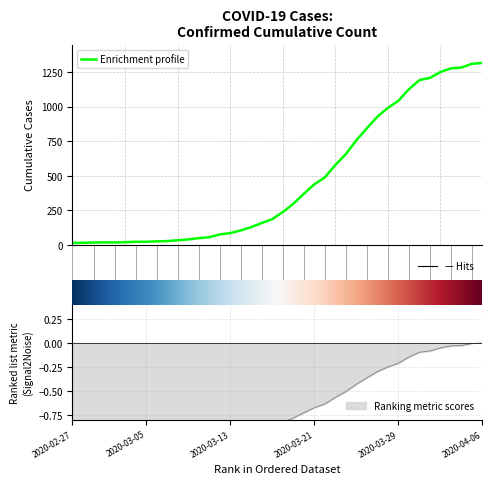

True or false: the data shows 1016 at 2020-03-25.

False